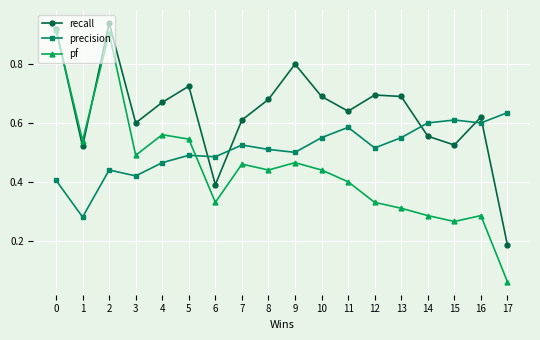

What are all the series names shown in the legend?

recall, precision, pf